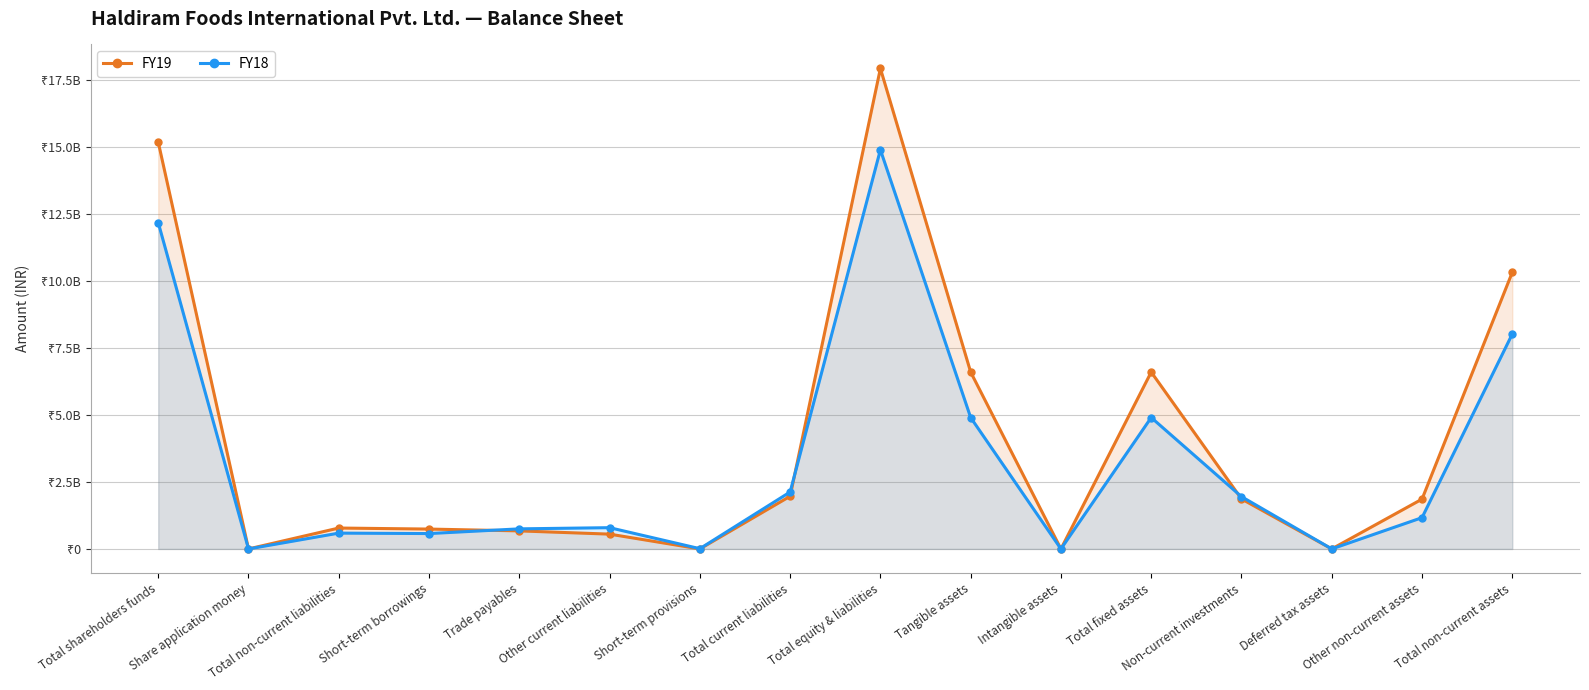

Reading right to left, what are all the values shown in this chart?

FY19: 10323387770	1858195112	0	1865544144	6599648514	0	6599648514	17930418825	1966240378	0	552166260	673152284	740921834	779428159	0	15184750288
FY18: 8021092846	1167032182	0	1951188622	4902872042	0	4902872042	14895318186	2124394590	8787612	793176003	748901353	573529622	590020421	0	12180903175